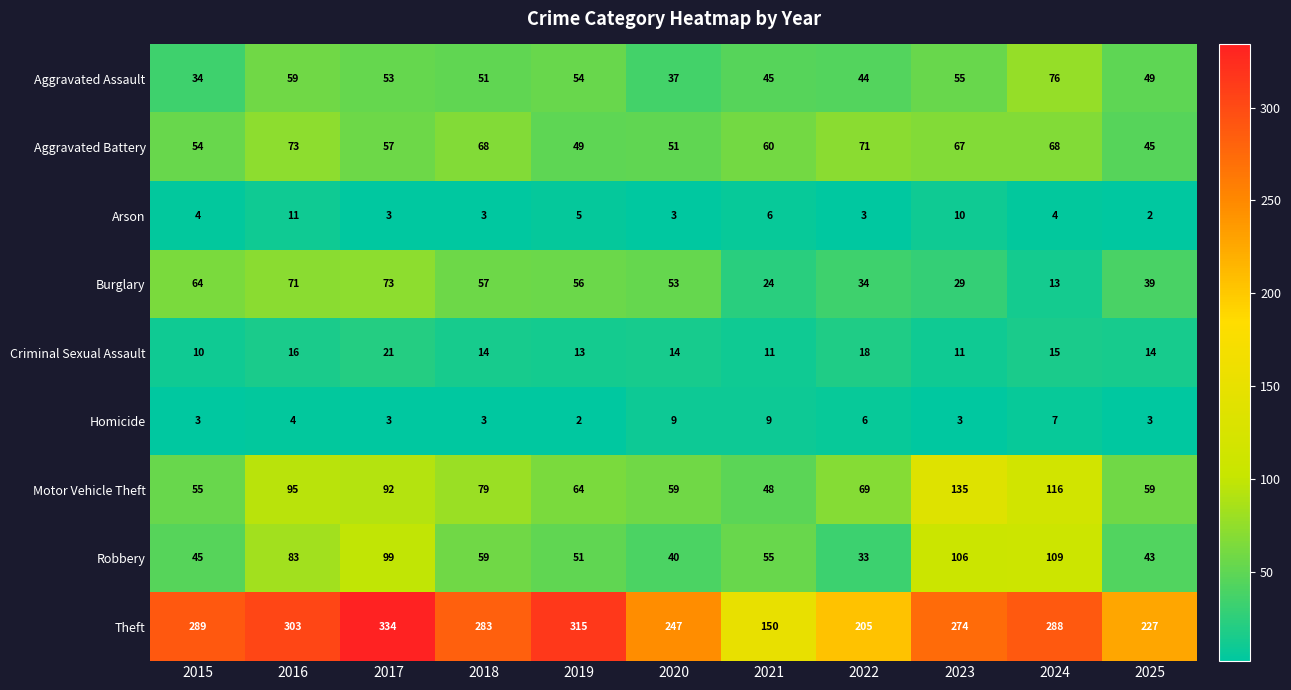

Which label corresponds to the largest value in the chart?

2017